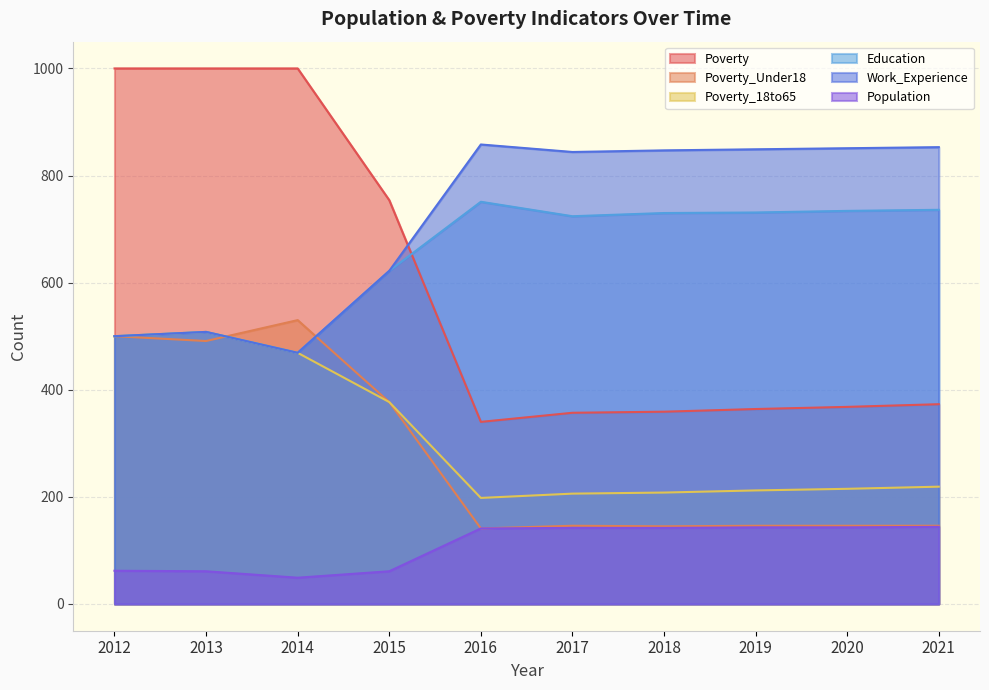

What is the difference between the Education values at 2016 and 2020?

17